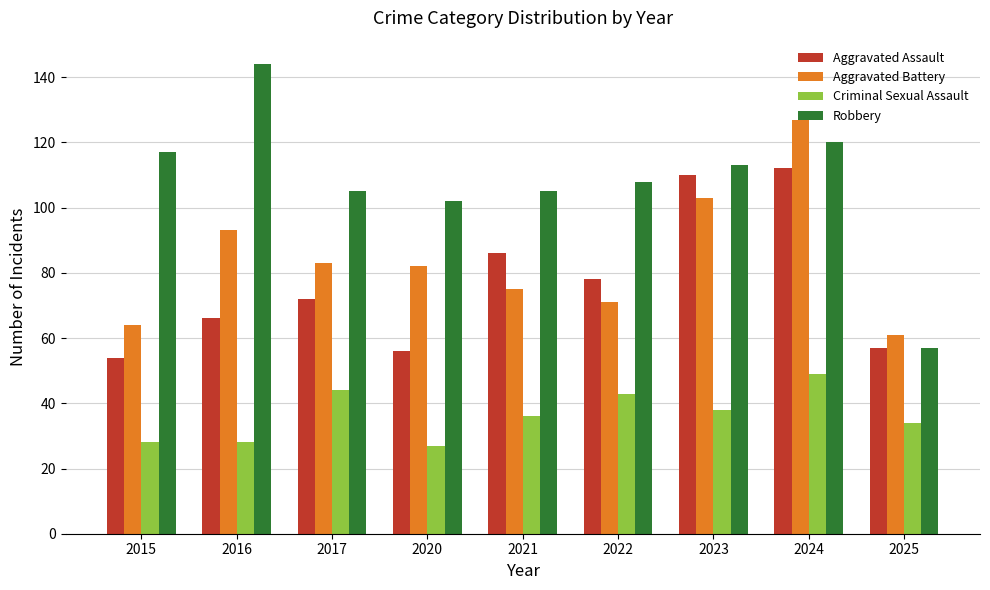

How many groups of bars are there?

9